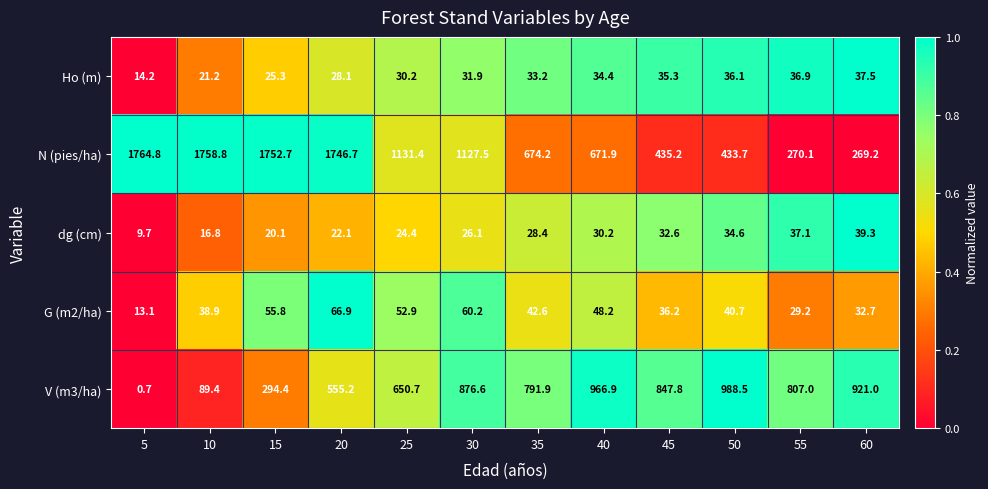

The G (m2/ha) series shows 11.6 at 35. True or false?

False